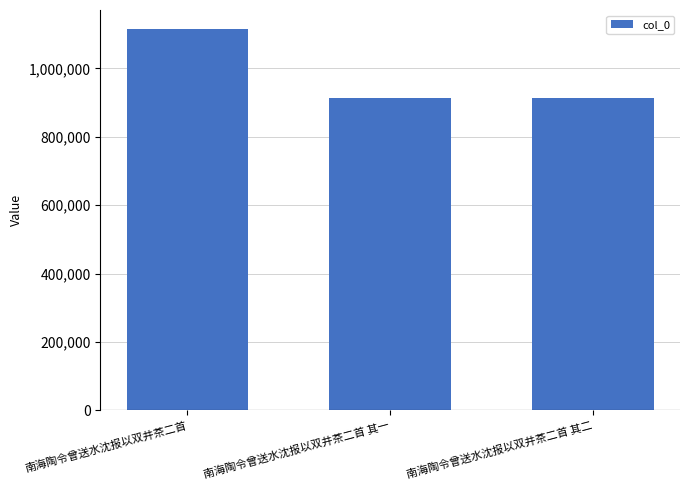

What is the difference between the maximum and minimum values?

200719